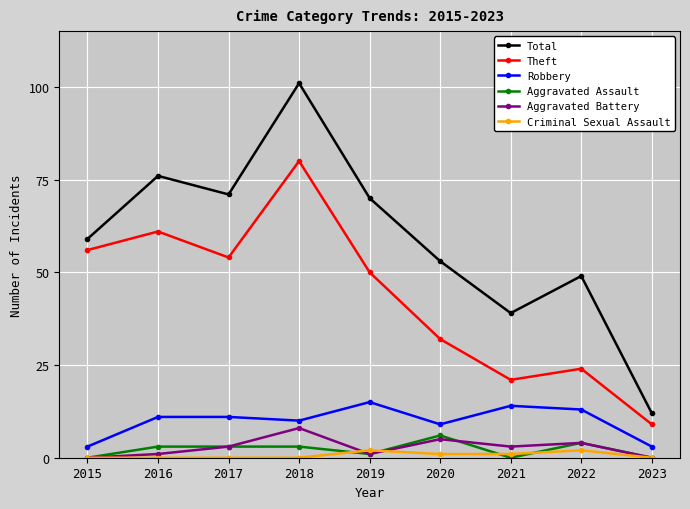

The value of Theft at 2015 is 56. True or false?

True